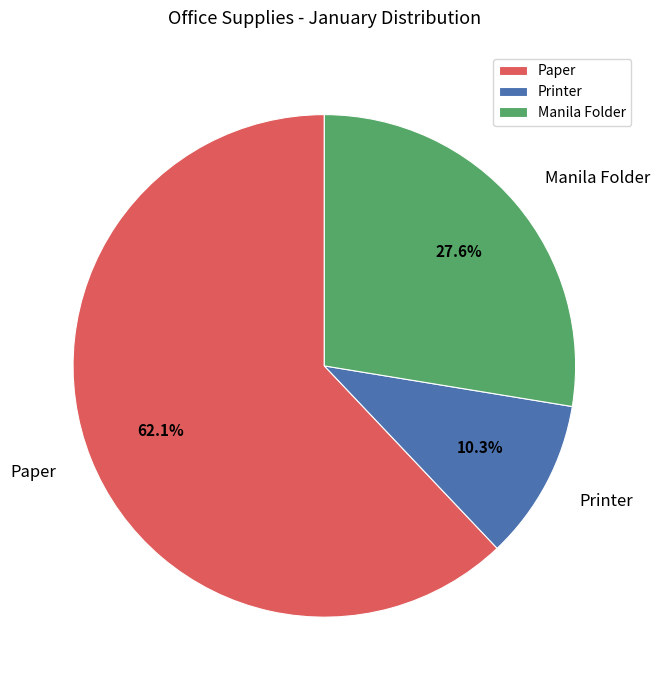

To the nearest percent, what is the difference between the largest and smallest slice percentages?

52%